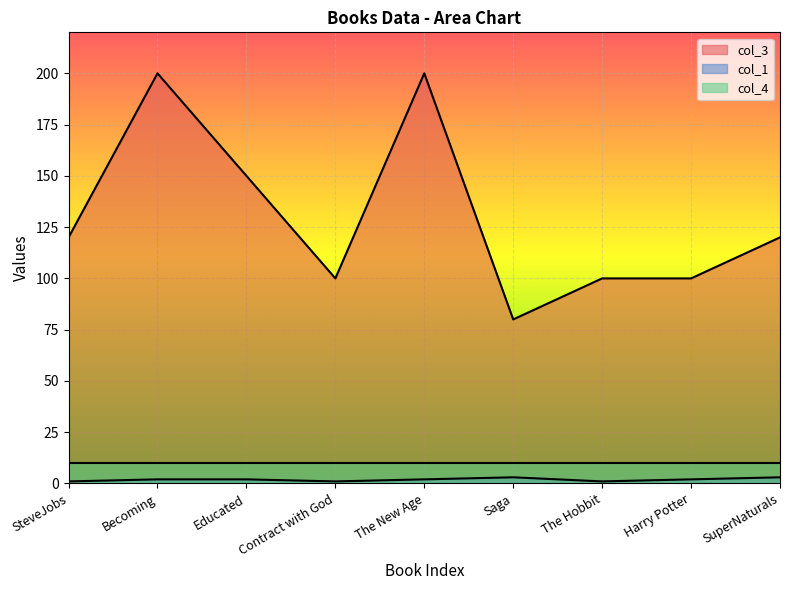

Which series has the largest range (max minus min)?

col_3